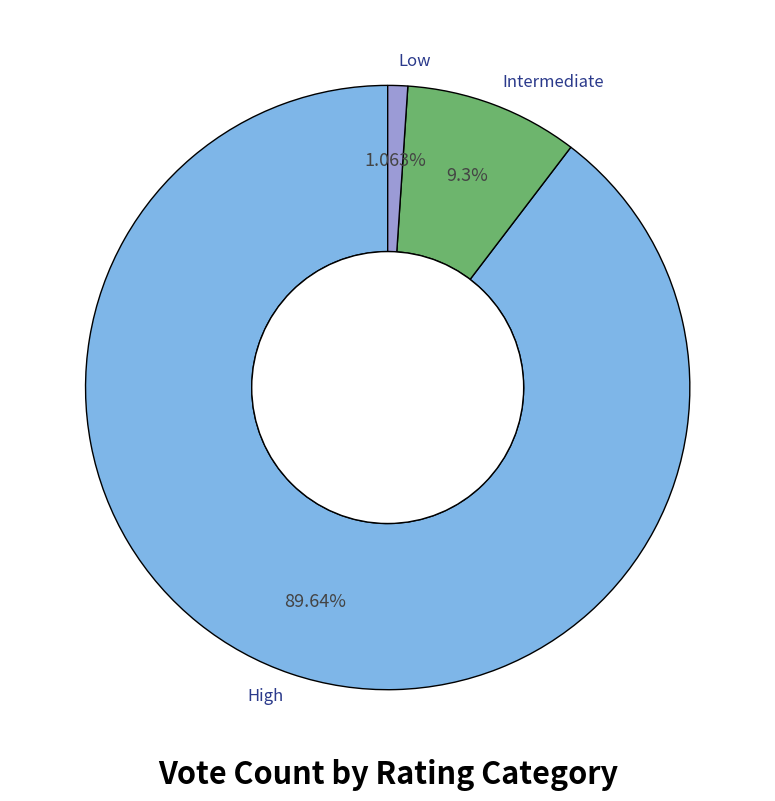

Which slice is the largest?

High